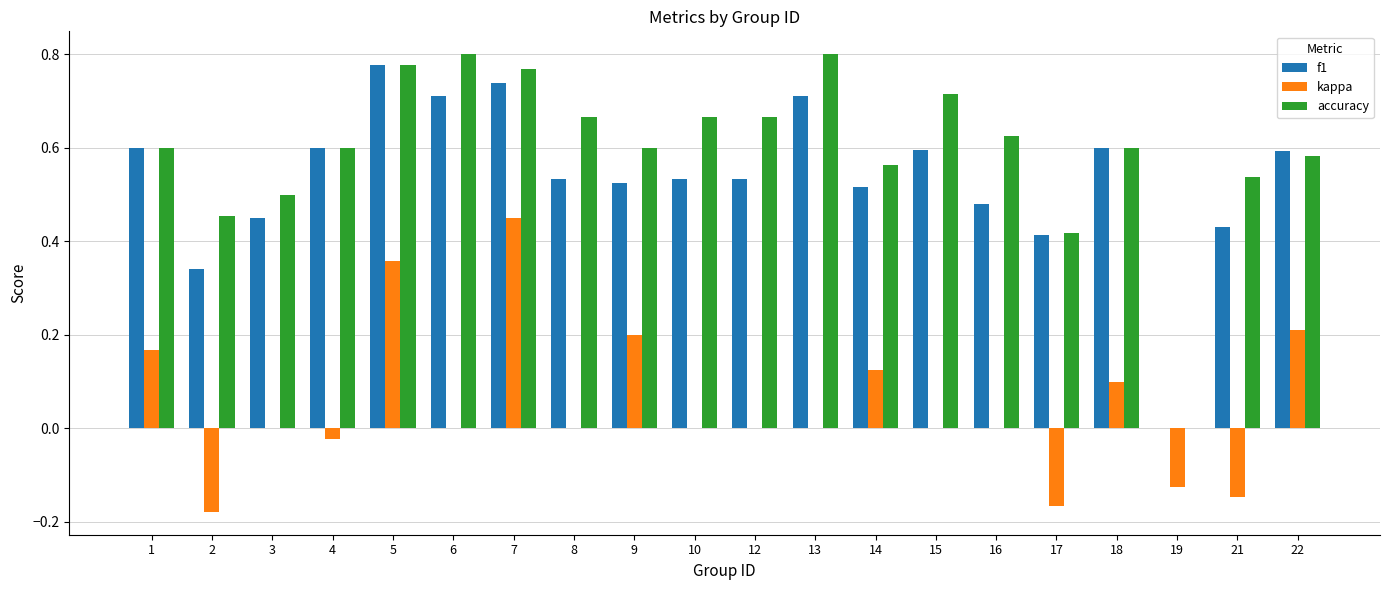

Where is f1 nearest to the value 0?

19